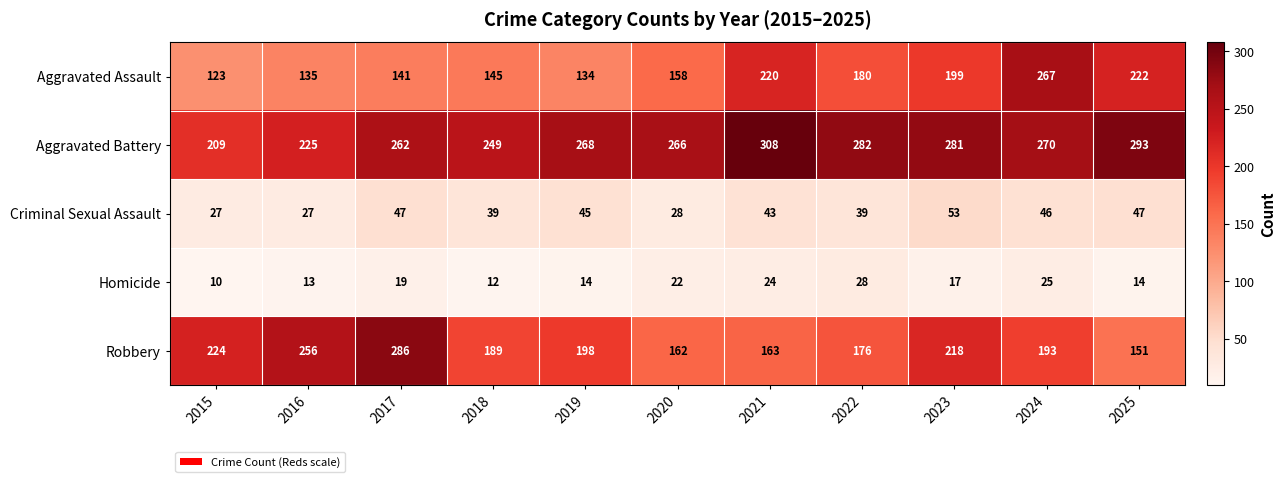

At which label does Robbery reach its peak?

2017